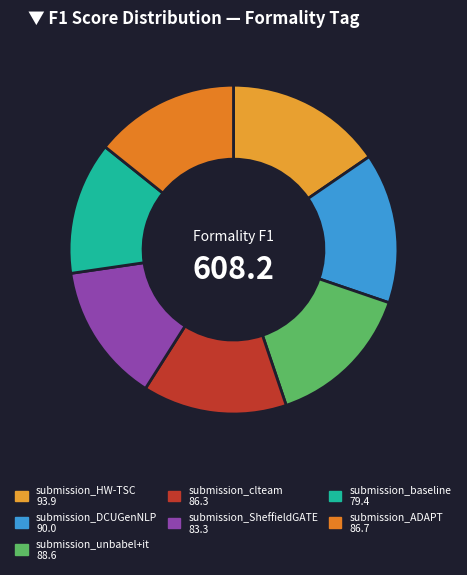

How much of the chart is everything except submission_clteam?

85.8%